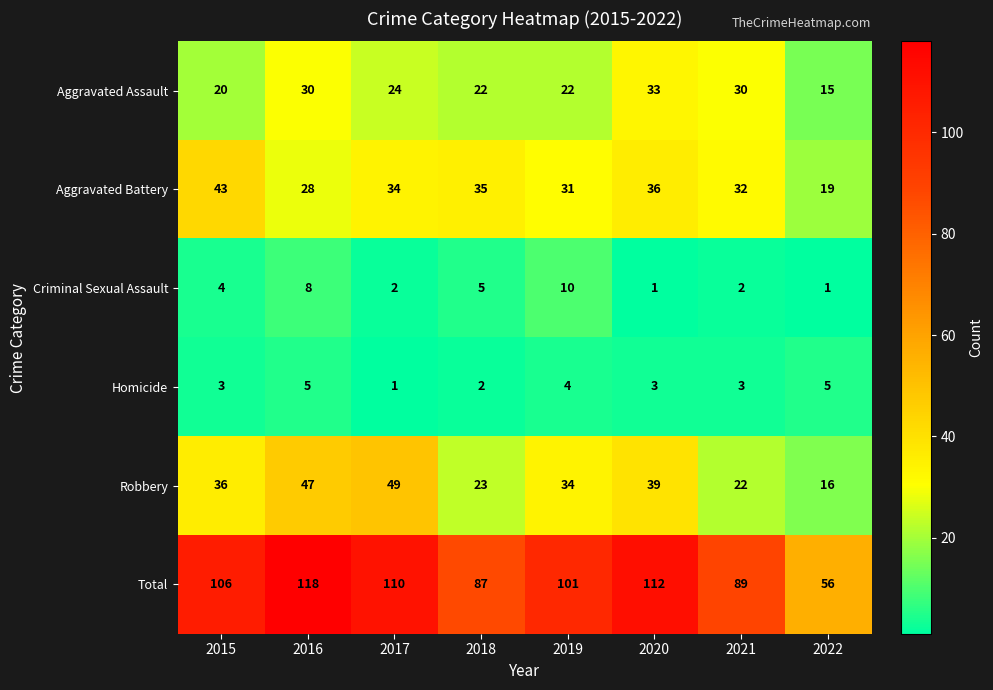

At how many categories does at least one series exceed 107?

3